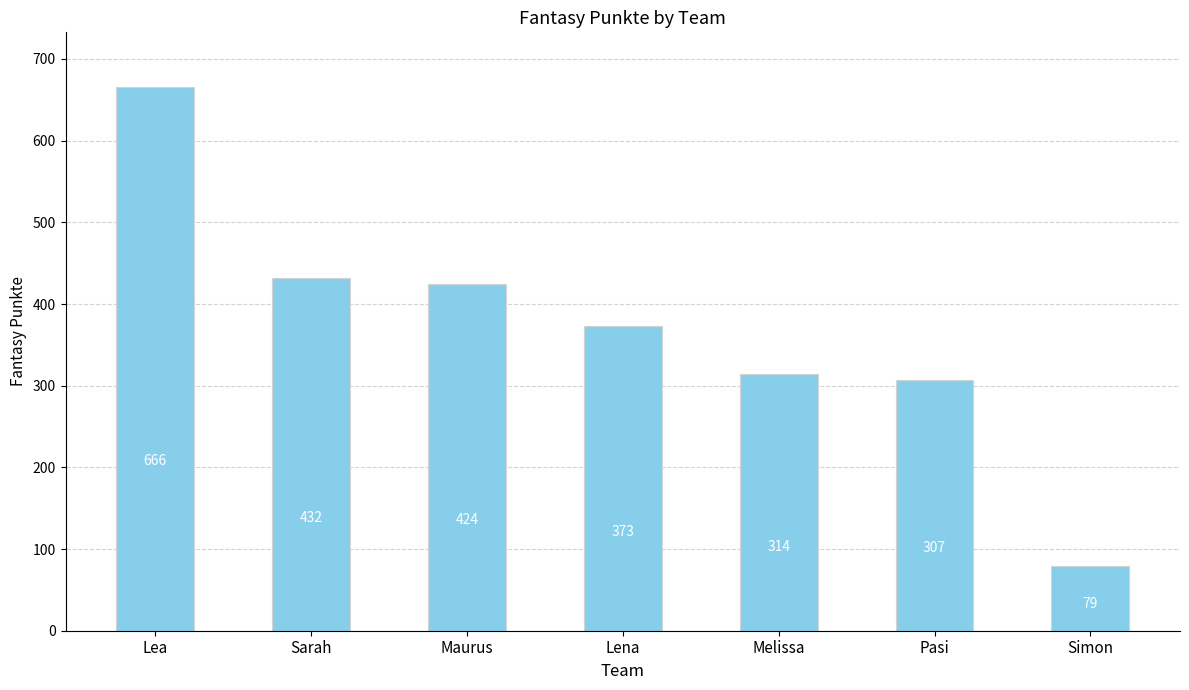

How many series are shown in this chart?

1